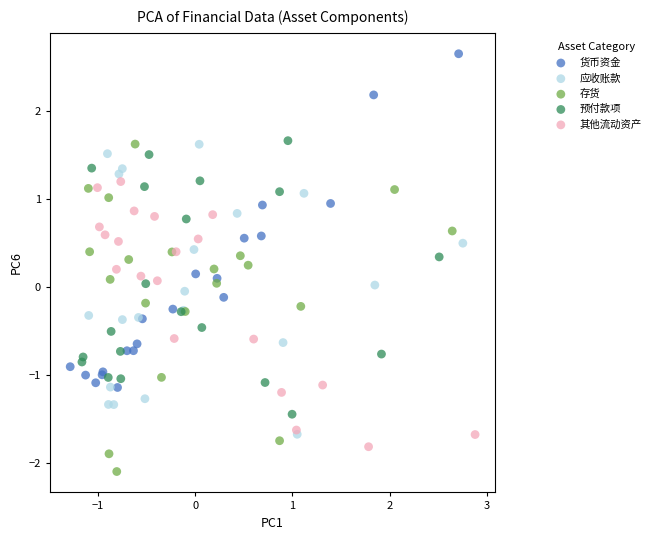

Which series reaches the minimum Y coordinate?

存货